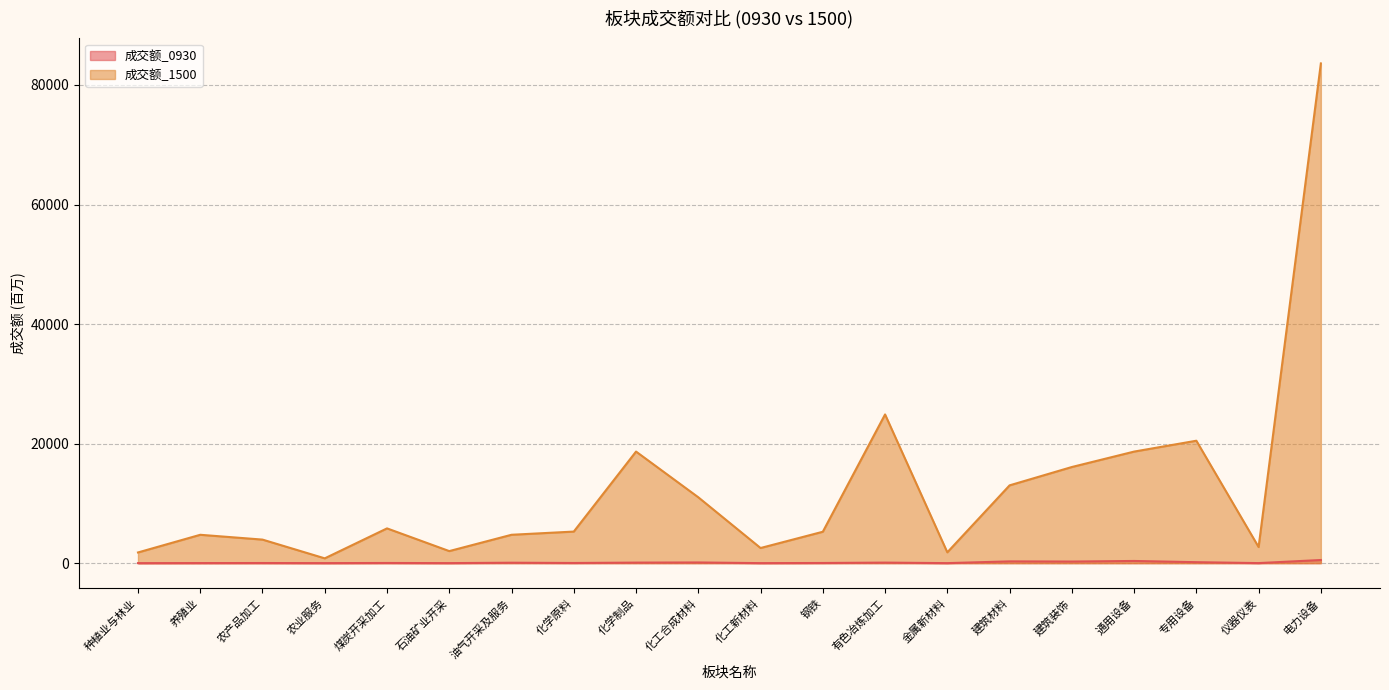

Where does the 成交额_1500 series first go above 5284?

煤炭开采加工